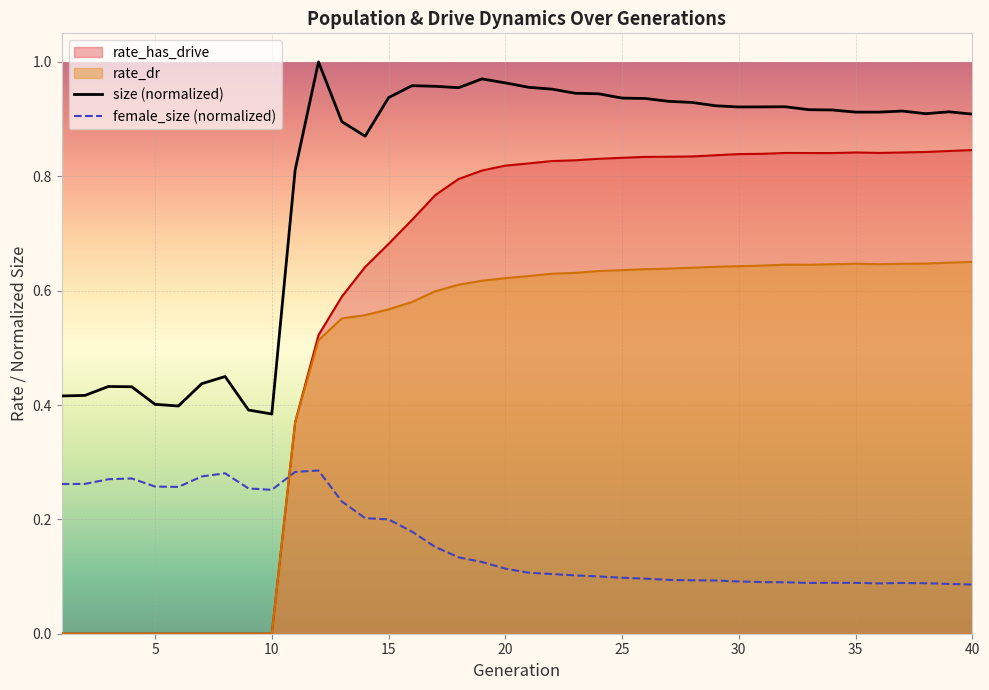

True or false: female_size (normalized) and size (normalized) intersect in this chart.

False